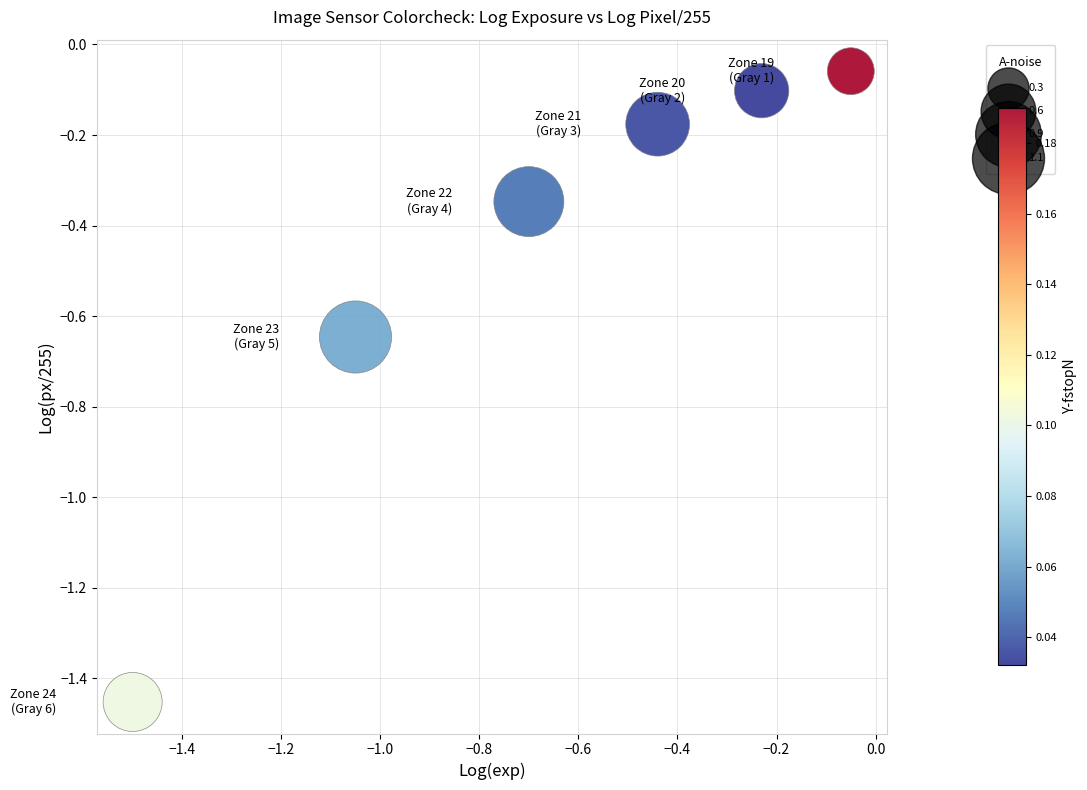

What is the range of X values (max minus min)?

1.4